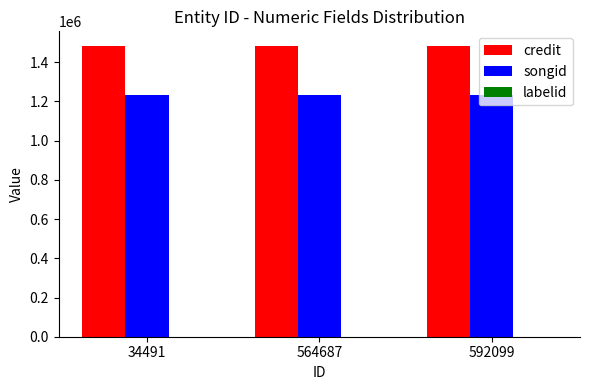

What is the spread (max minus min) of values at 592099?

1483542